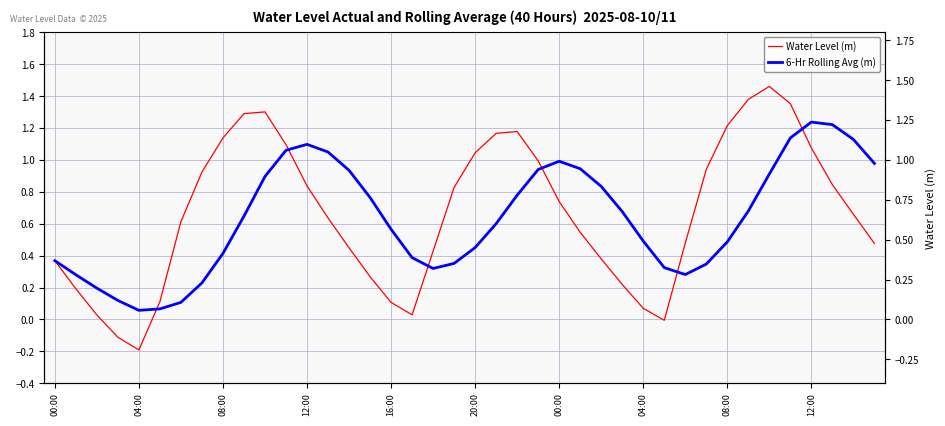

What is the maximum value shown in the chart?

1.5